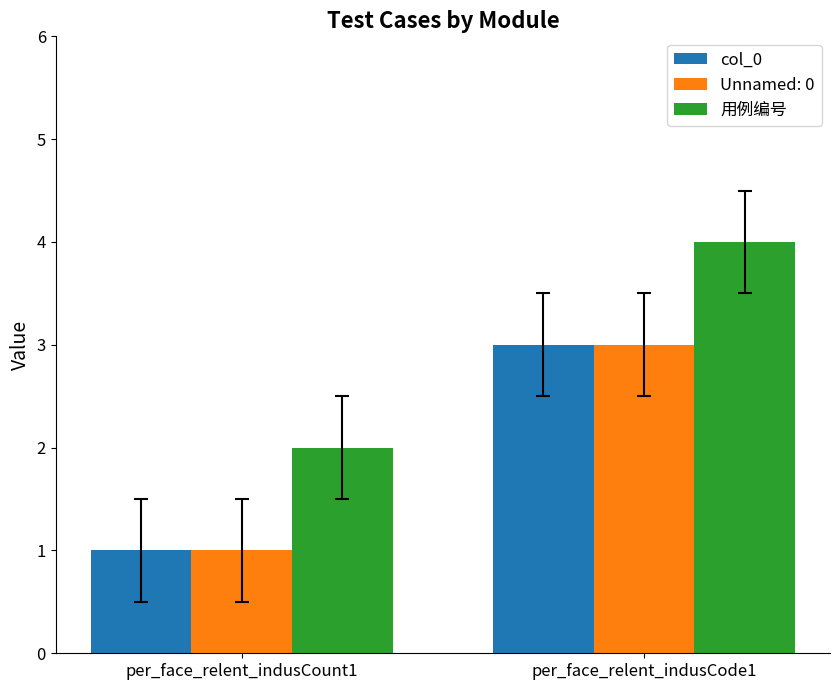

How many groups of bars are there?

2